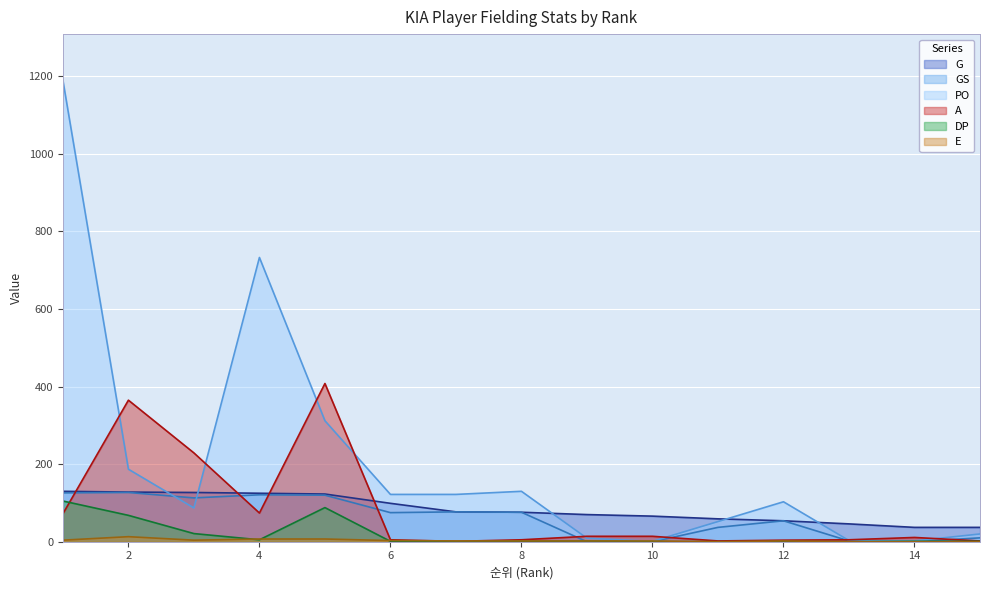

Which category has the highest value across all series?

1